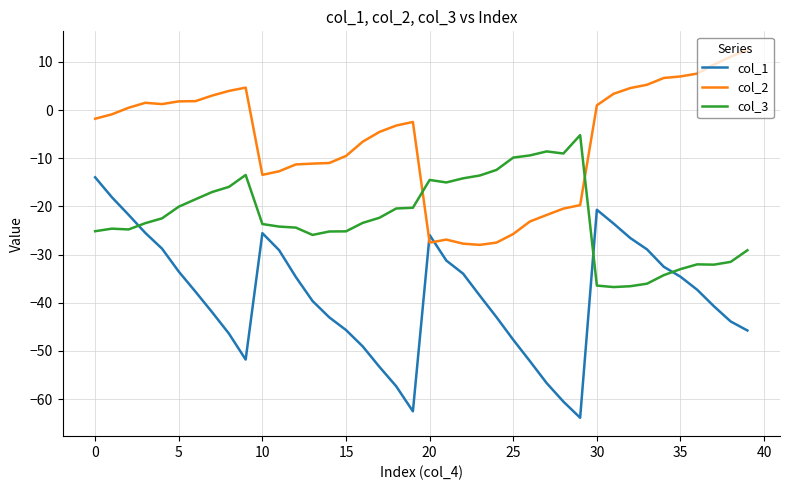

What is the difference between the maximum and minimum values in the col_2 series?

40.5